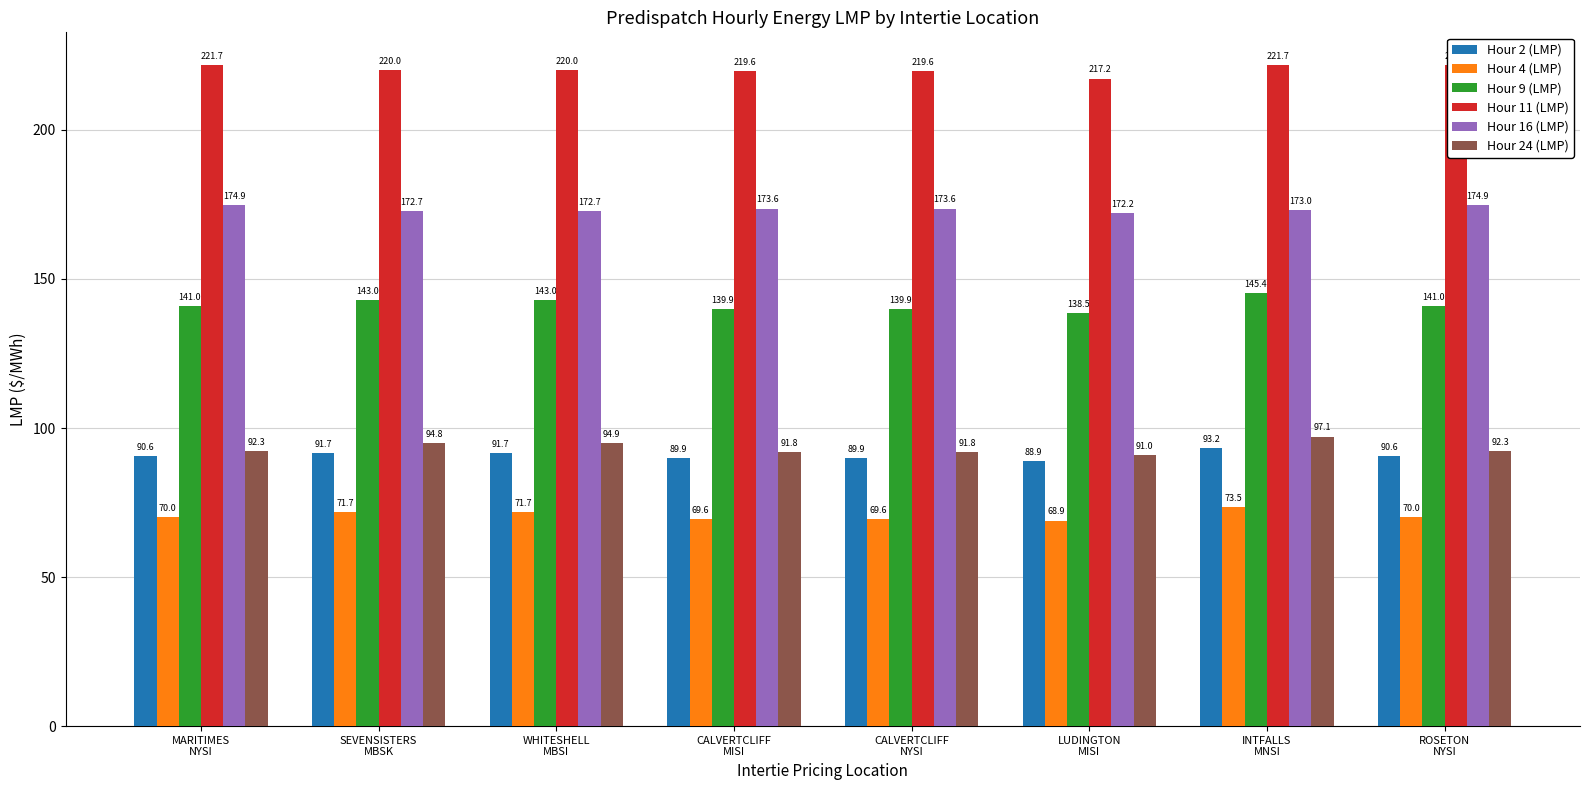

Are the bars grouped side by side (vs. stacked)?

Yes